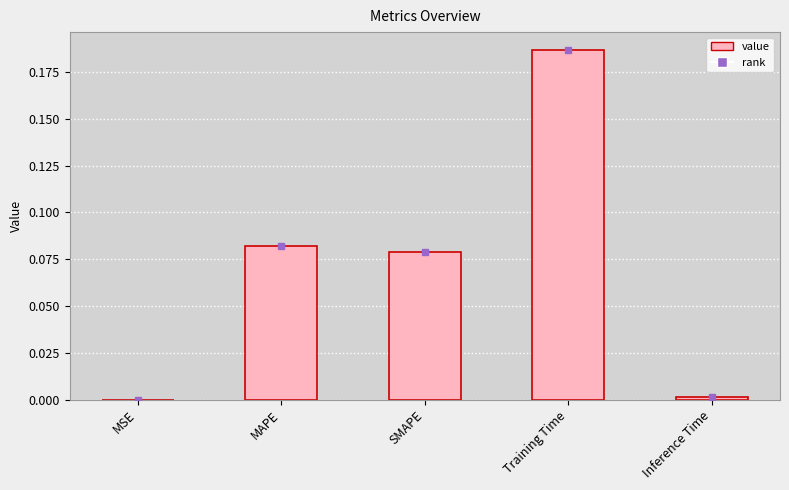

Which has a higher value, MAPE or Inference Time?

MAPE